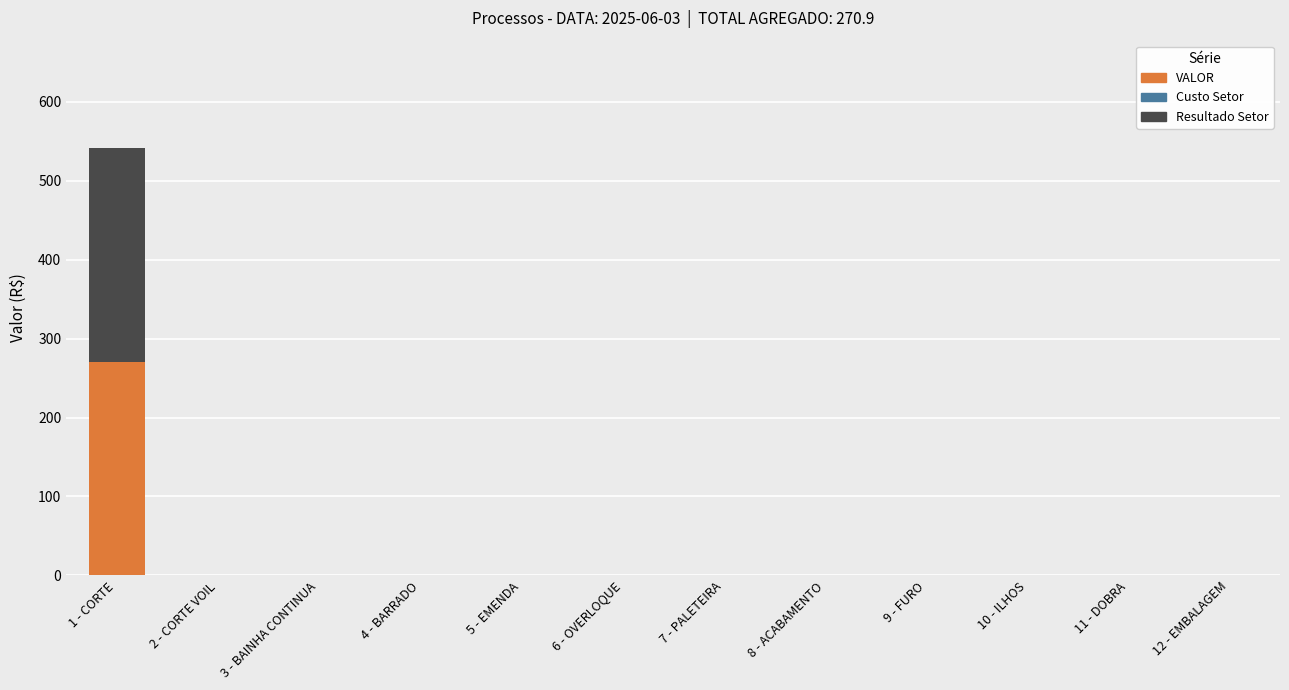

Count the number of categories in the chart.

12